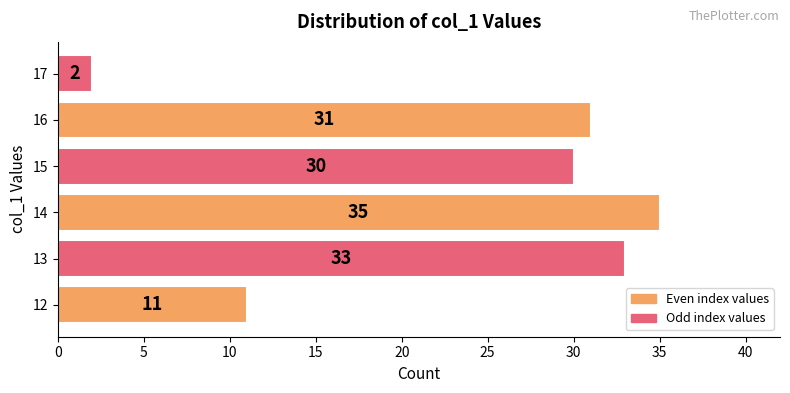

Are the bars horizontal?

Yes